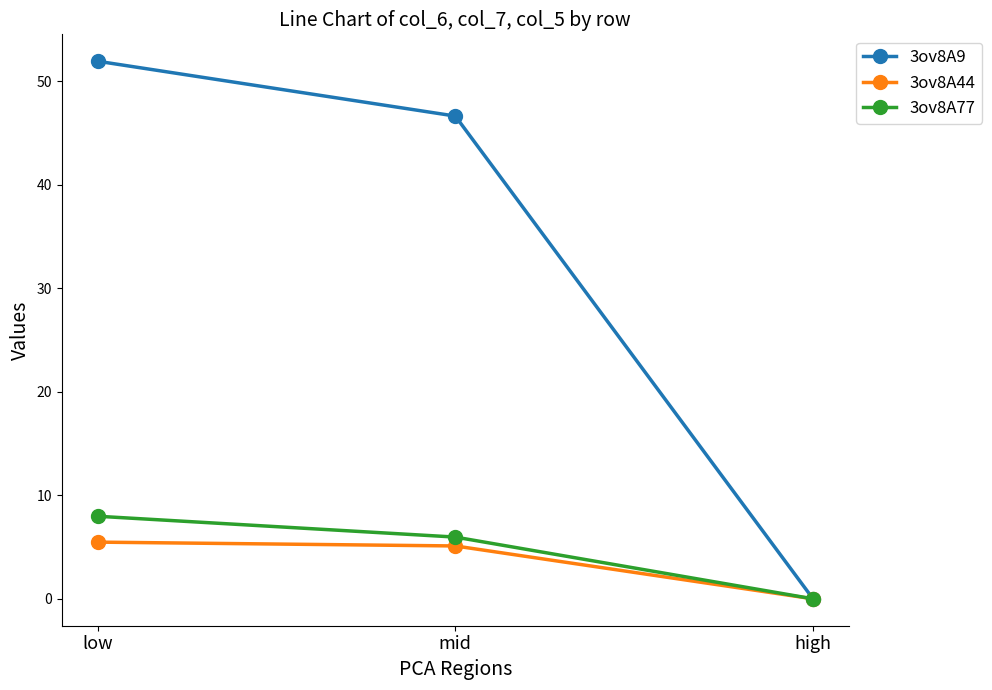

How many series are shown in this chart?

3